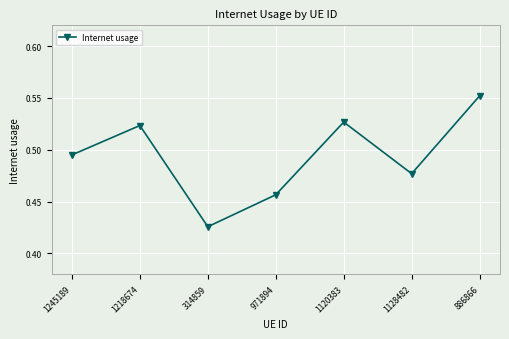

What is the label of the 1st point from the right?

886866